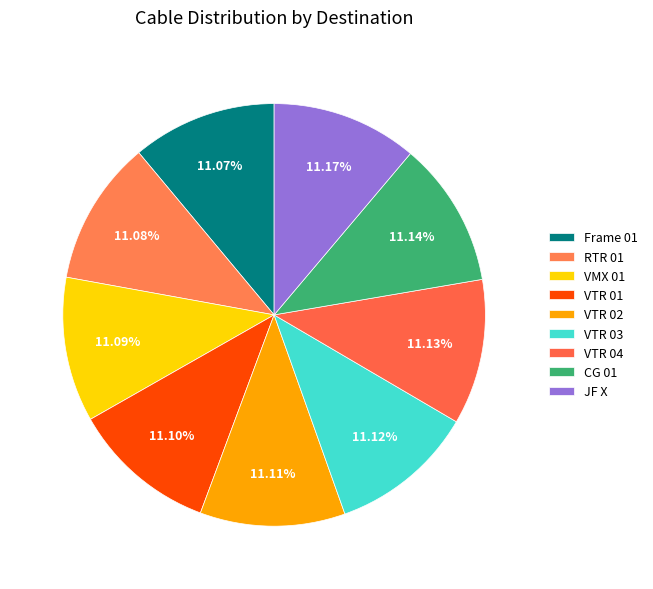

What percentage is the VTR 04 slice, to the nearest percent?

11%